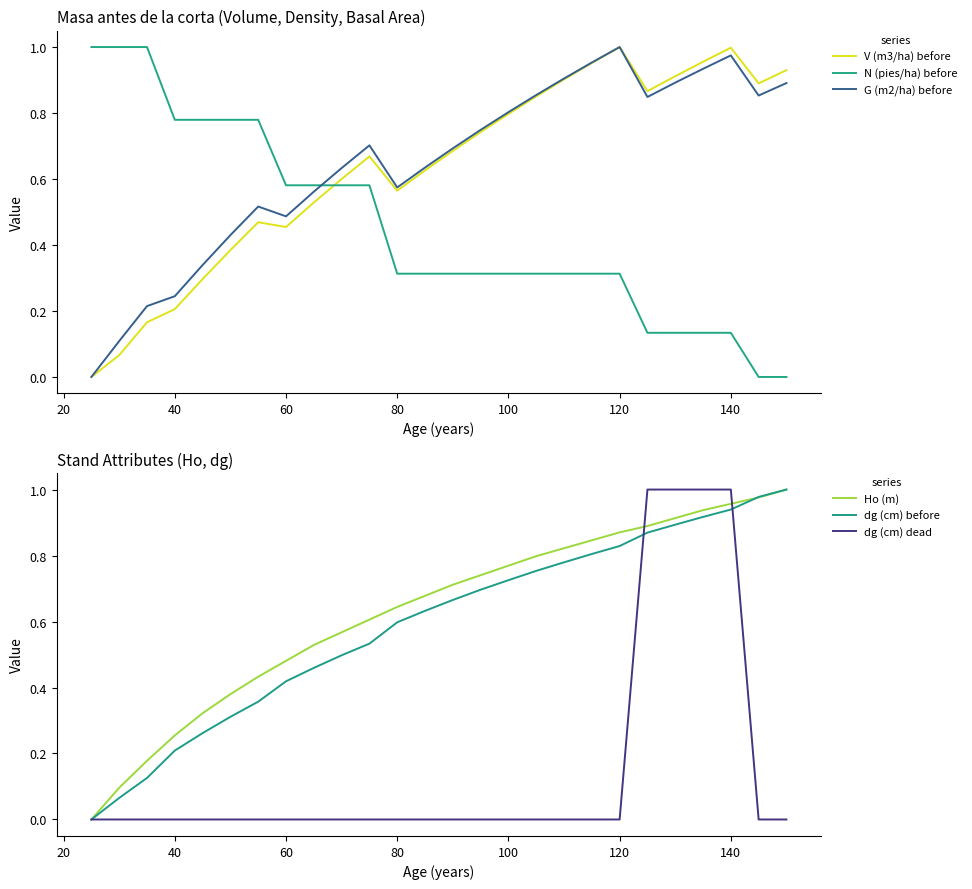

How many times do N (pies/ha) before and G (m2/ha) before cross each other?

1